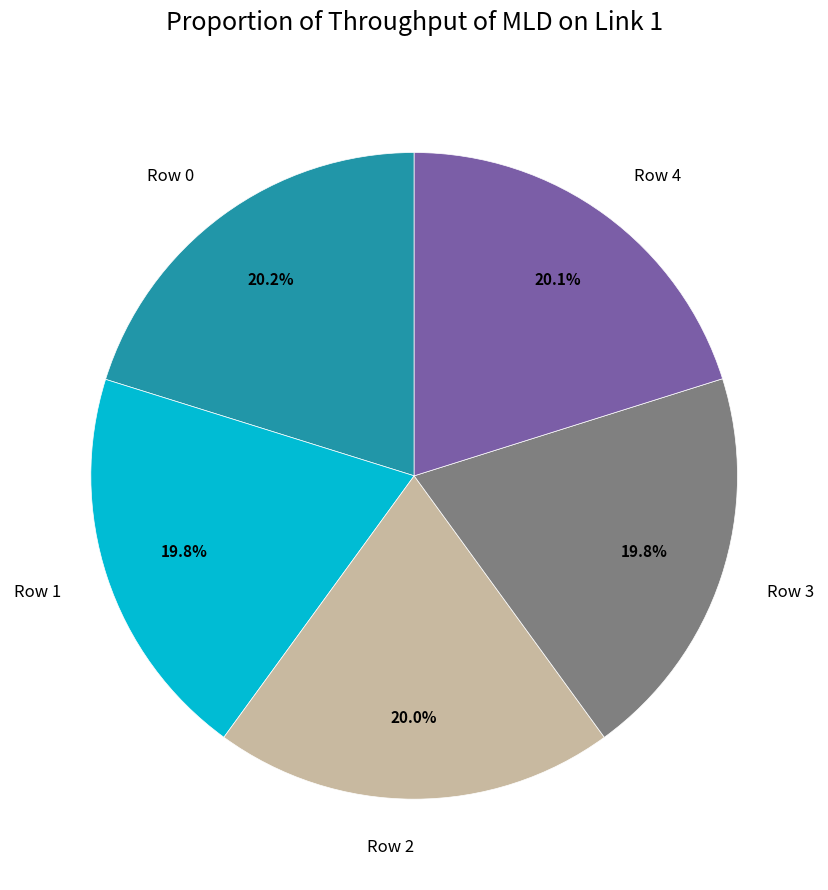

Is there any slice that represents more than half of the pie?

No